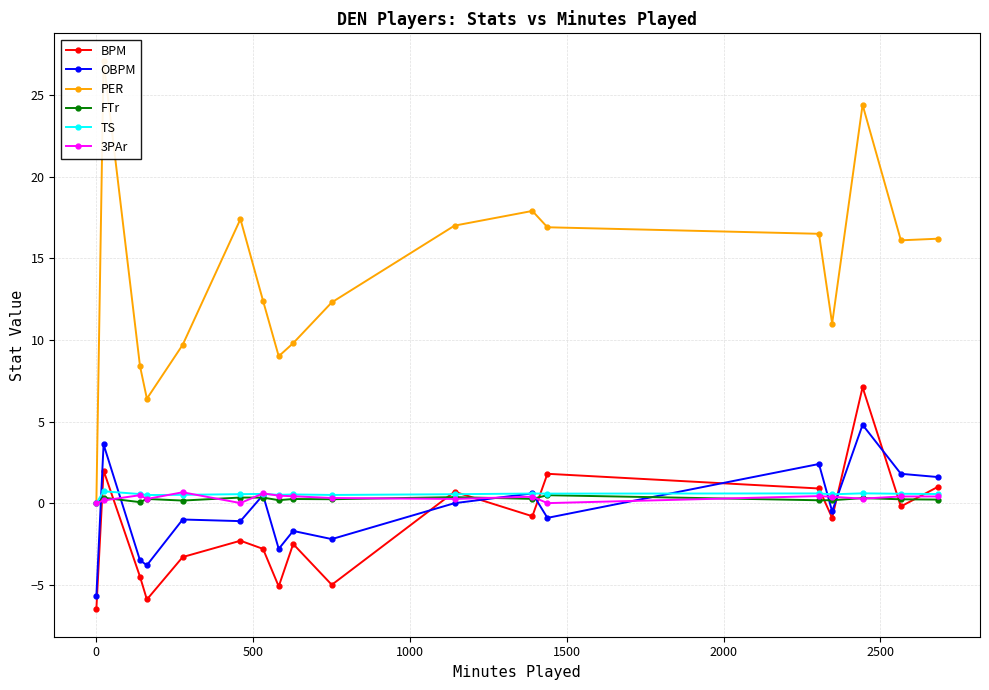

Reading left to right, transcribe all the data shown in this chart.

BPM: -6.5	2.0	-4.5	-5.9	-3.3	-2.3	-2.8	-5.1	-2.5	-5.0	0.7	-0.8	1.8	0.9	-0.9	7.1	-0.2	1.0
OBPM: -5.7	3.6	-3.5	-3.8	-1.0	-1.1	0.5	-2.8	-1.7	-2.2	0.0	0.6	-0.9	2.4	-0.5	4.8	1.8	1.6
PER: 0.0	27.1	8.4	6.4	9.7	17.4	12.4	9.0	9.8	12.3	17.0	17.9	16.9	16.5	11.0	24.4	16.1	16.2
FTr: 0.0	0.3	0.1	0.3	0.2	0.3	0.3	0.2	0.3	0.2	0.4	0.3	0.5	0.2	0.2	0.3	0.2	0.2
TS: 0.0	0.7	0.6	0.5	0.5	0.6	0.6	0.5	0.5	0.5	0.5	0.6	0.6	0.6	0.5	0.6	0.6	0.6
3PAr: 0.0	0.2	0.5	0.3	0.7	0.0	0.6	0.5	0.4	0.3	0.3	0.4	0.0	0.4	0.4	0.3	0.4	0.4